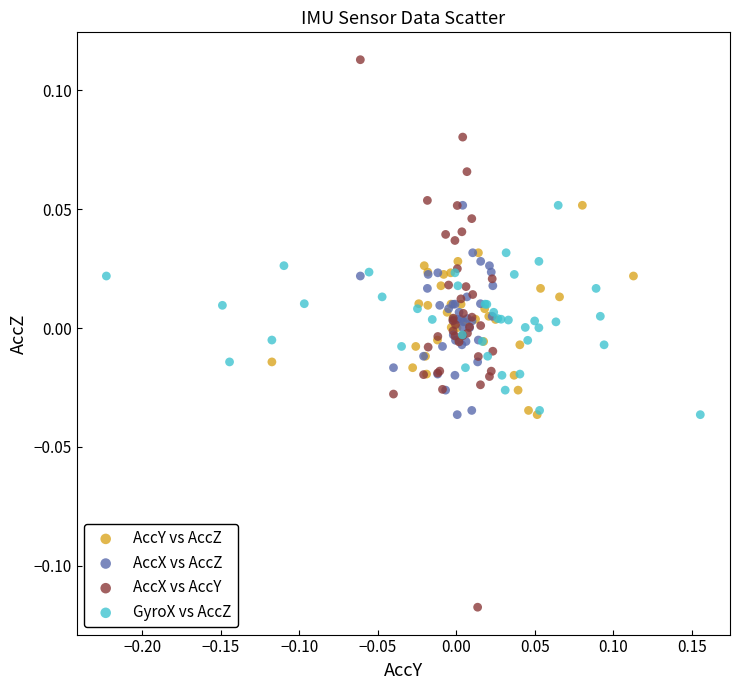

Which series has the largest Y range (max minus min)?

AccX vs AccY